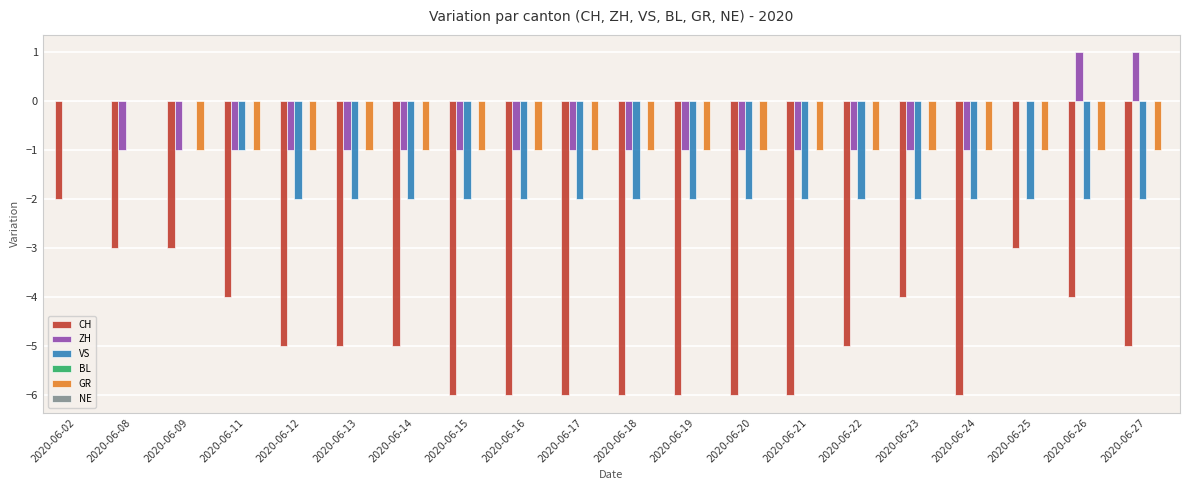

How many distinct data groups are displayed?

4